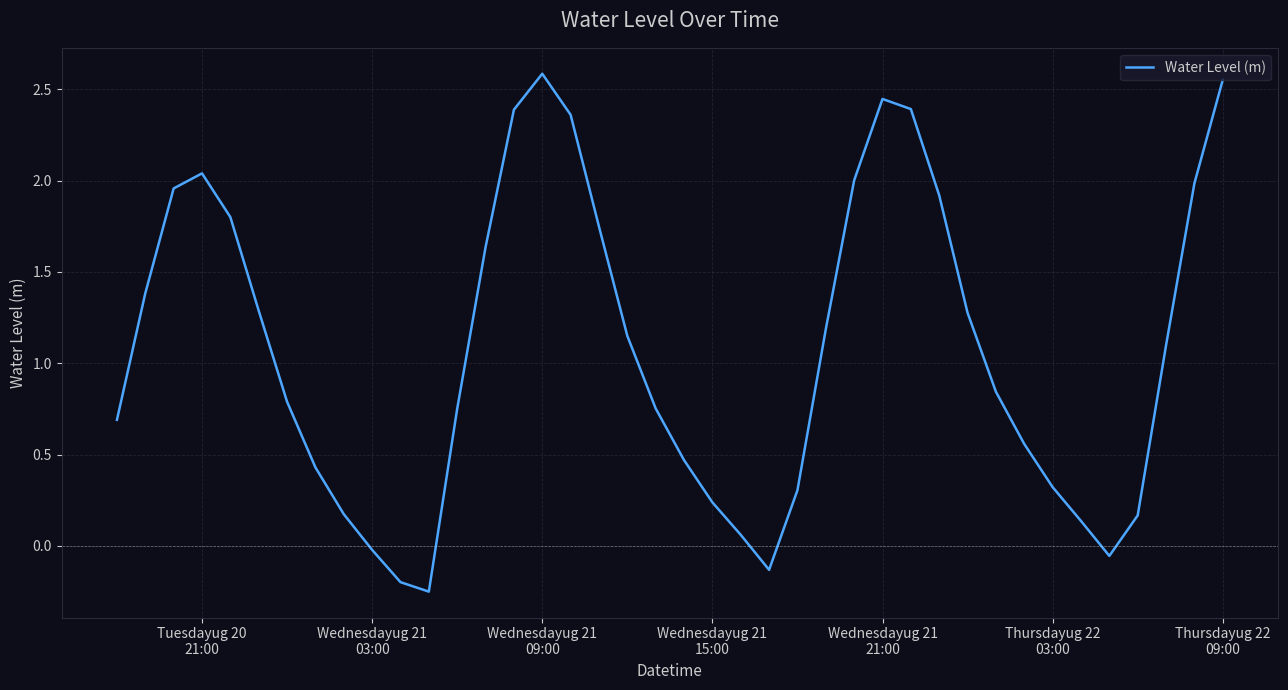

How many values are above zero?

35